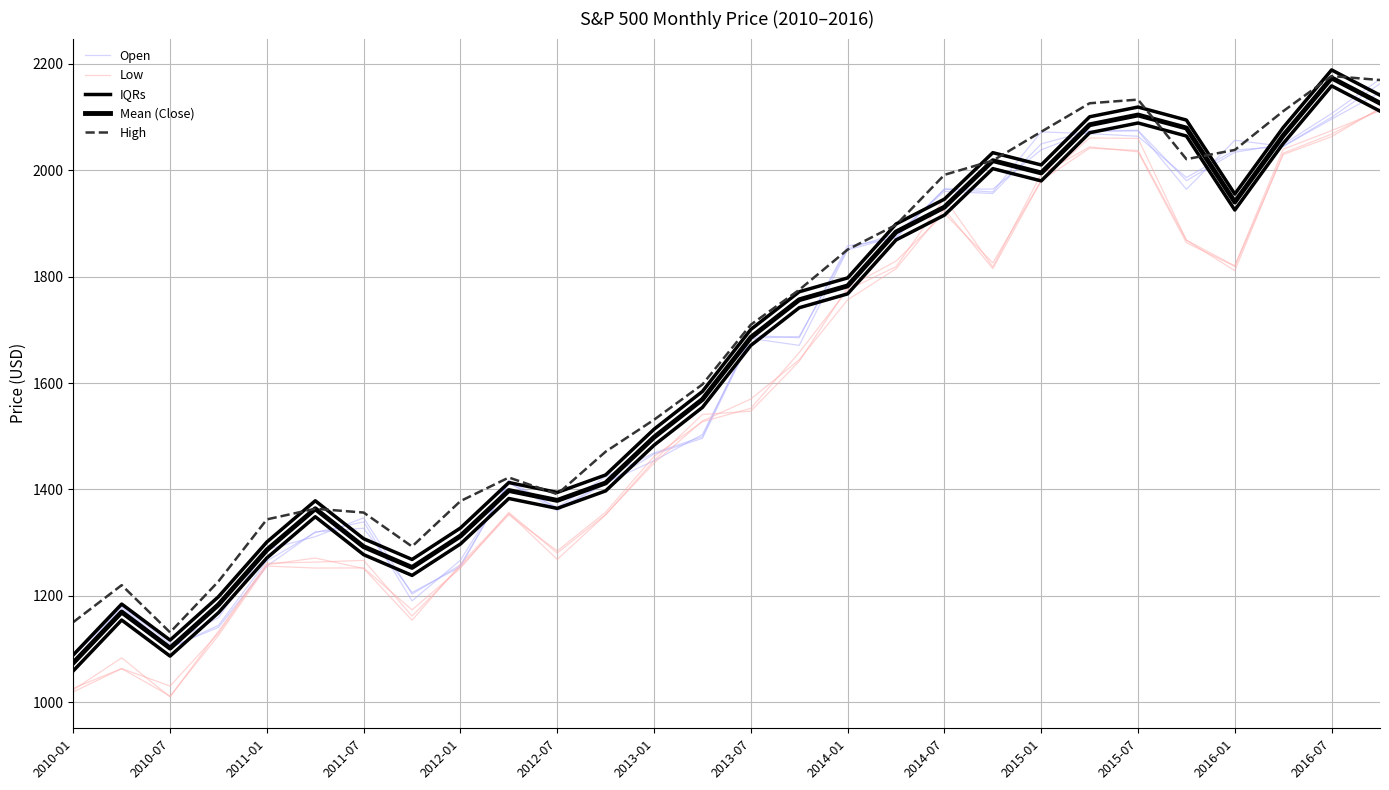

What is the value of the Mean (Close) point at the 27th from the left?

2173.6